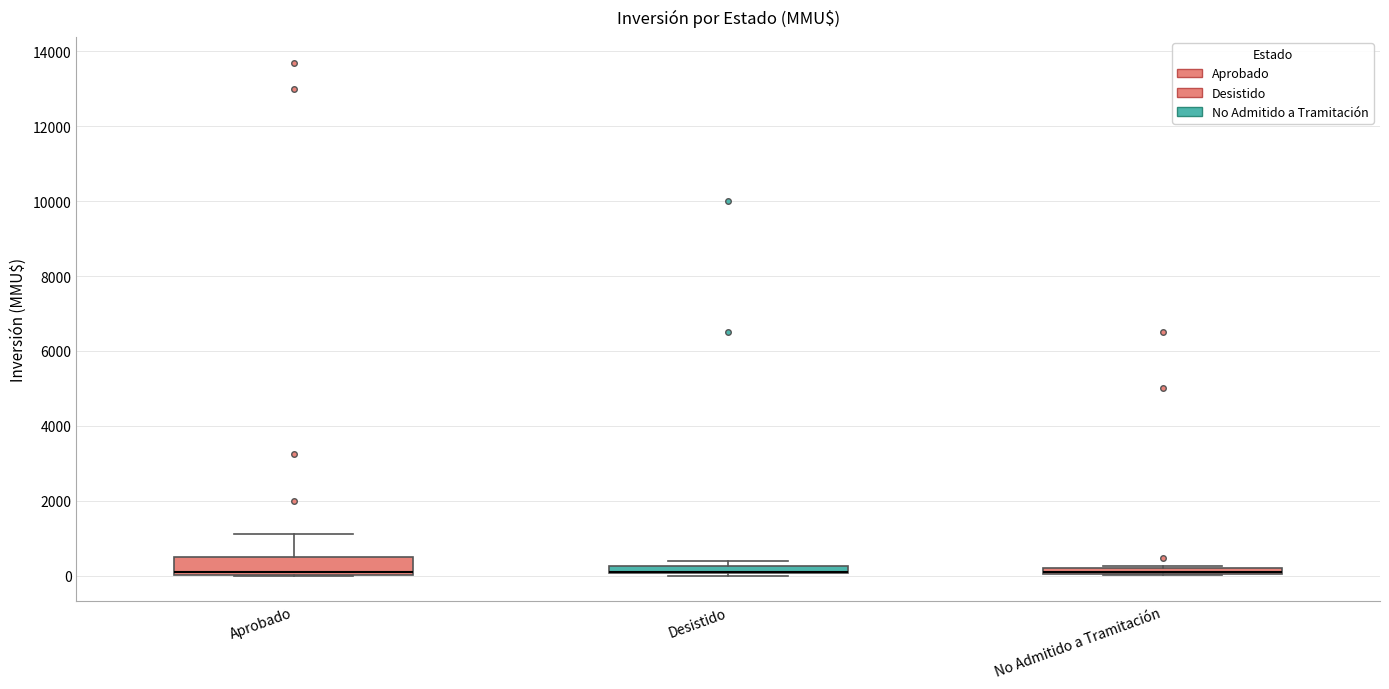

Which box is the tallest, from its lower edge to its upper edge?

Aprobado